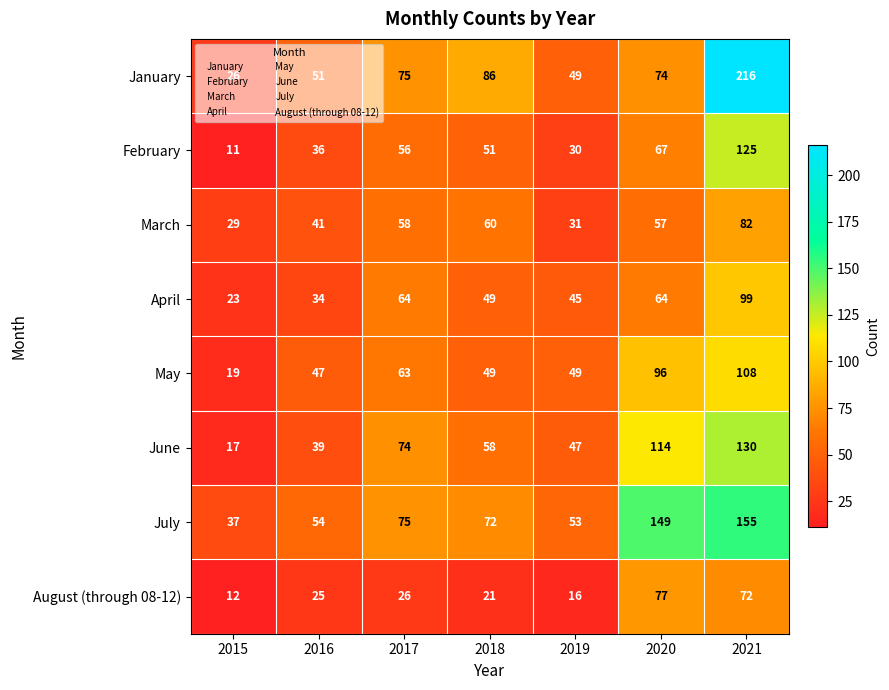

Which series changed the most between 2018 and 2019?

January